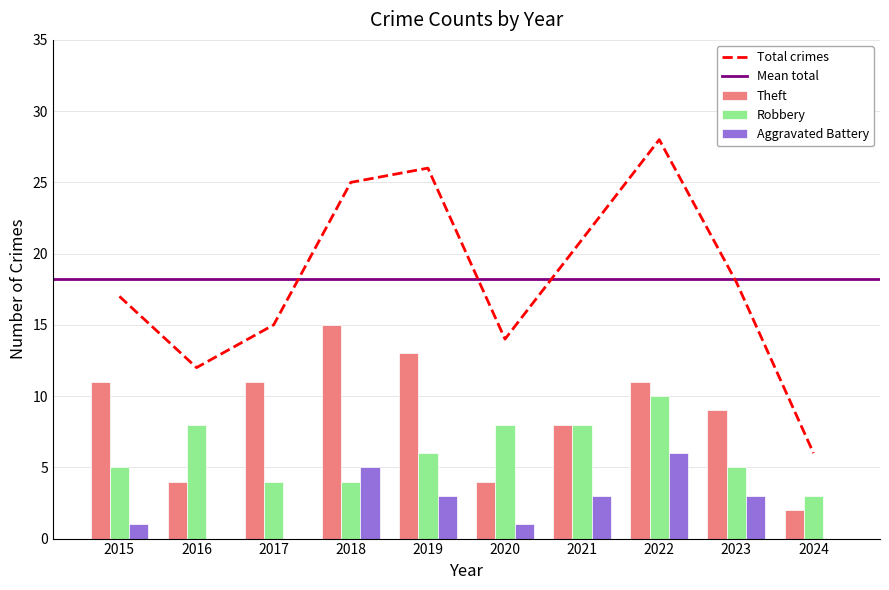

What is the total value across all series at 2016?

12